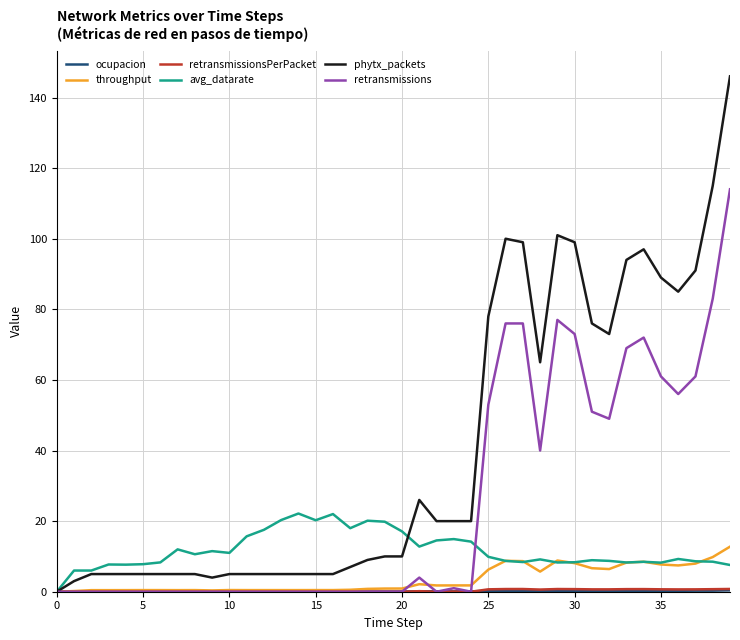

Is this an area chart (filled region under the line)?

No